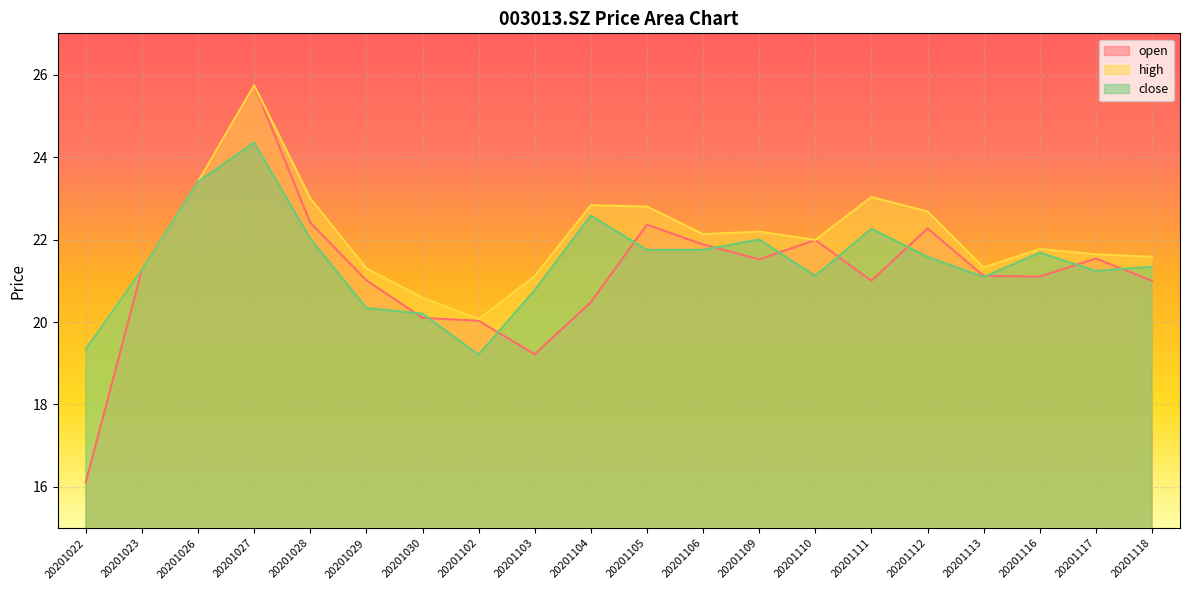

At which category does close reach its first local peak?

20201027